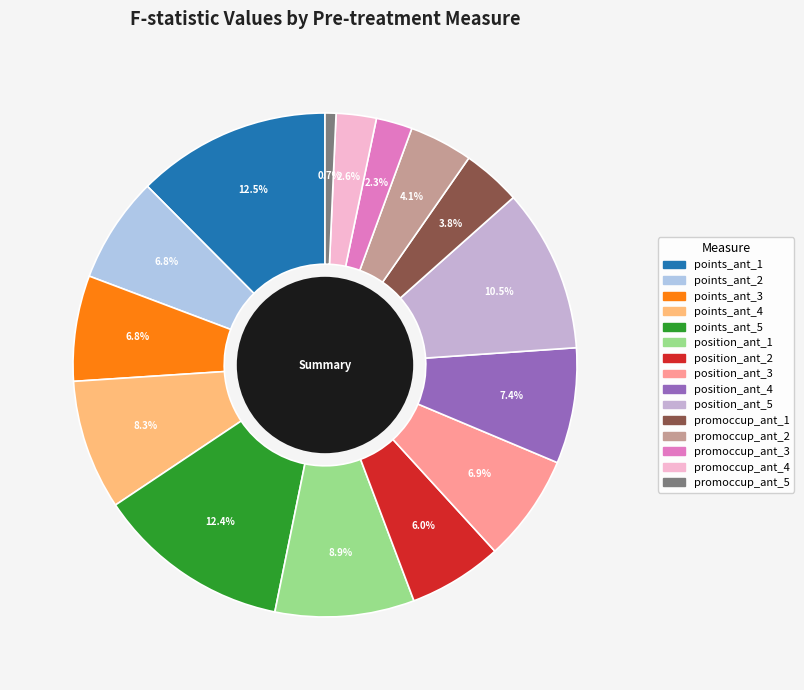

Which slice is the largest?

points_ant_1